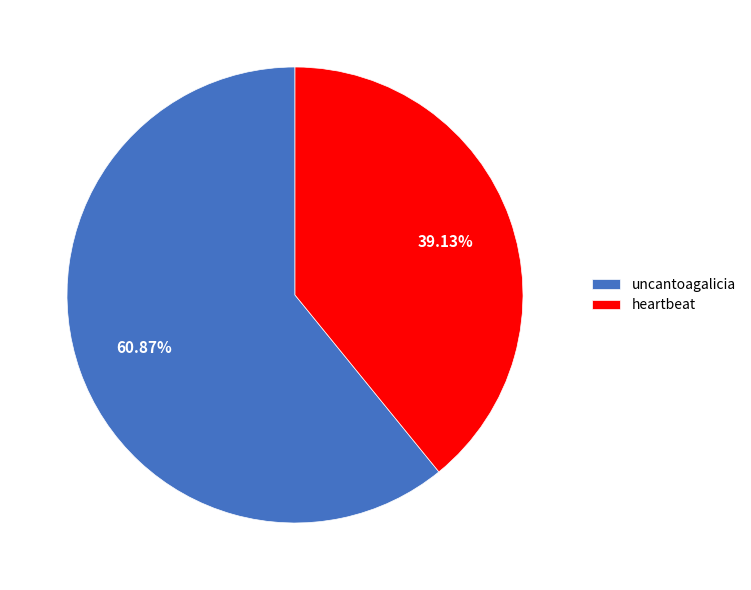

Which category has the biggest portion of the pie?

uncantoagalicia